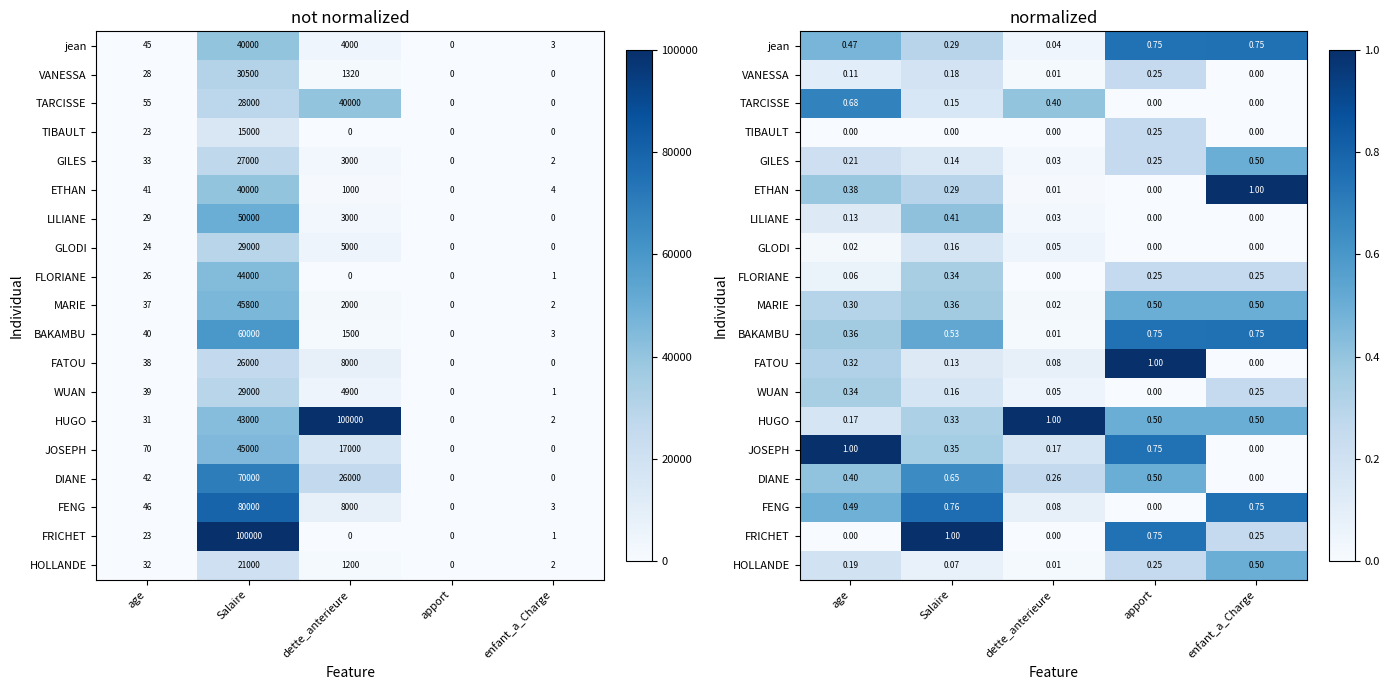

Rank the categories by TARCISSE value from highest to lowest.

age, dette_anterieure, Salaire, apport, enfant_a_Charge